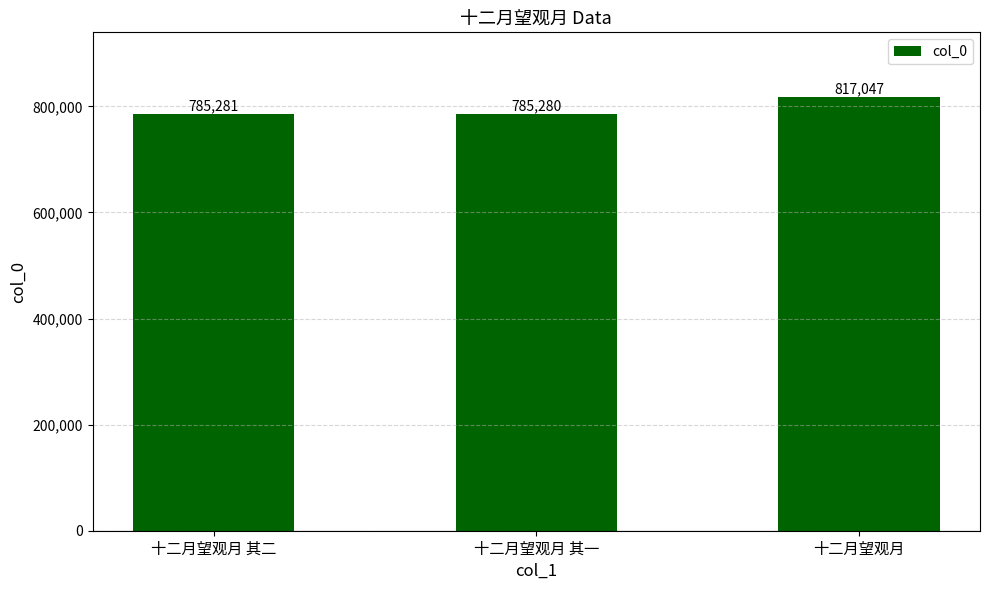

What is the minimum value shown in the chart?

785280